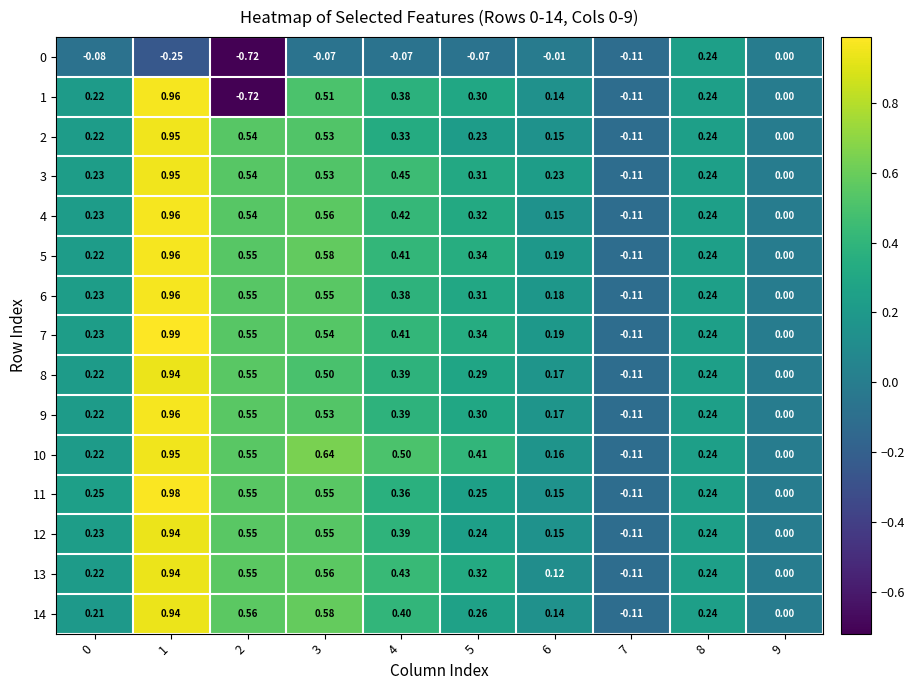

Between 3 and 6, which series saw the biggest shift?

10